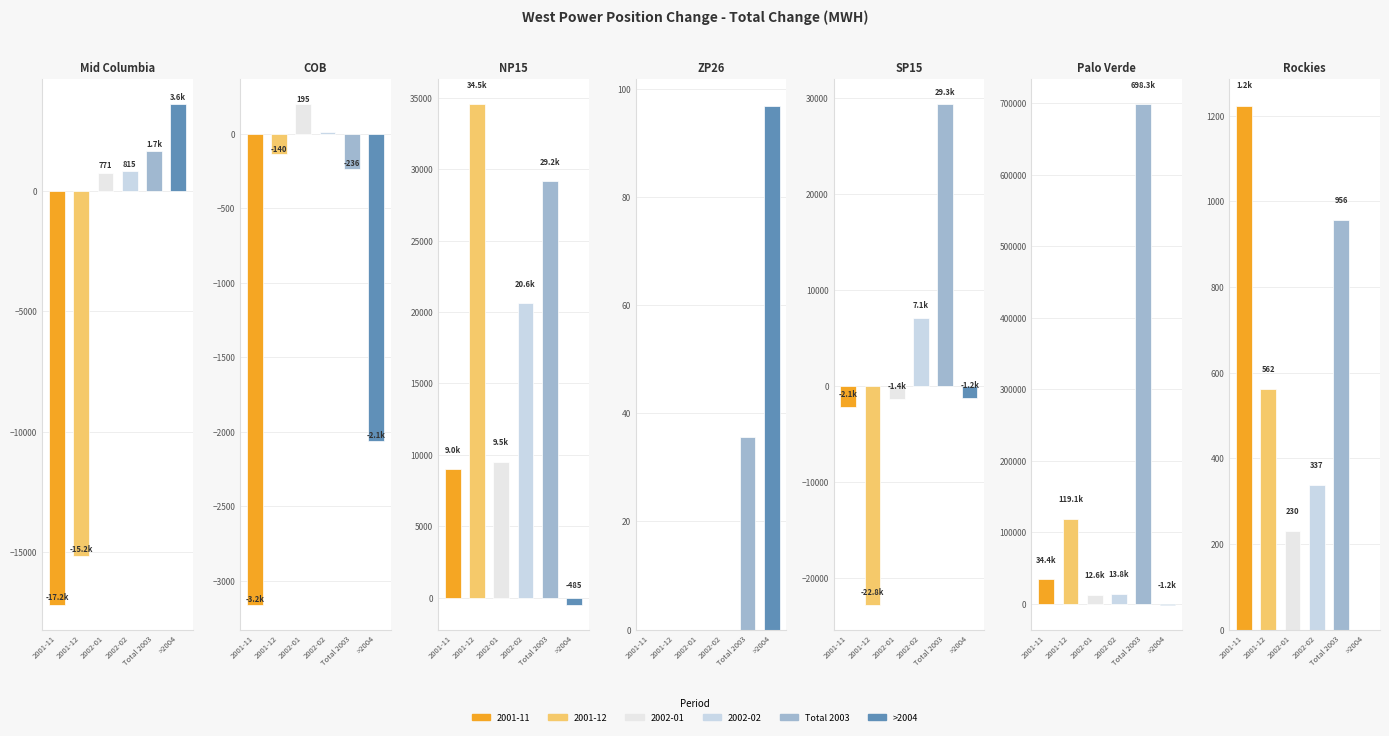

What is the sum of the 2002-01 values at SP15 and Rockies?

-1161.9